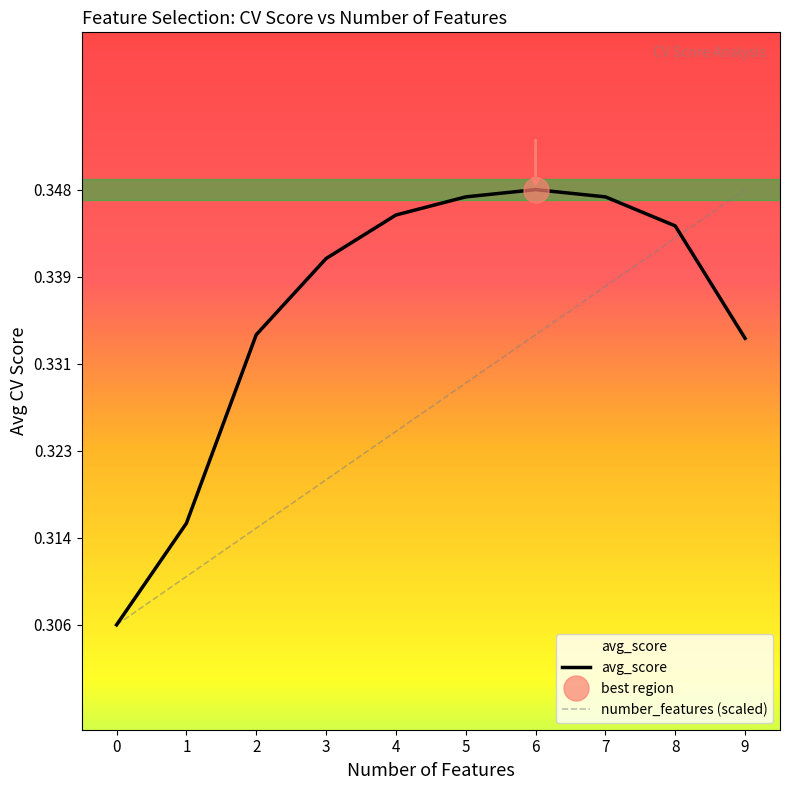

True or false: number_features (scaled) and avg_score cross at least once.

True